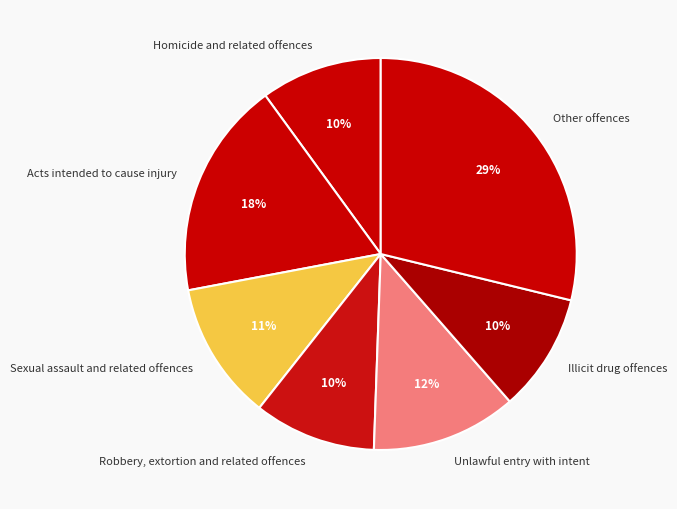

True or false: Illicit drug offences accounts for 1% of the total.

False